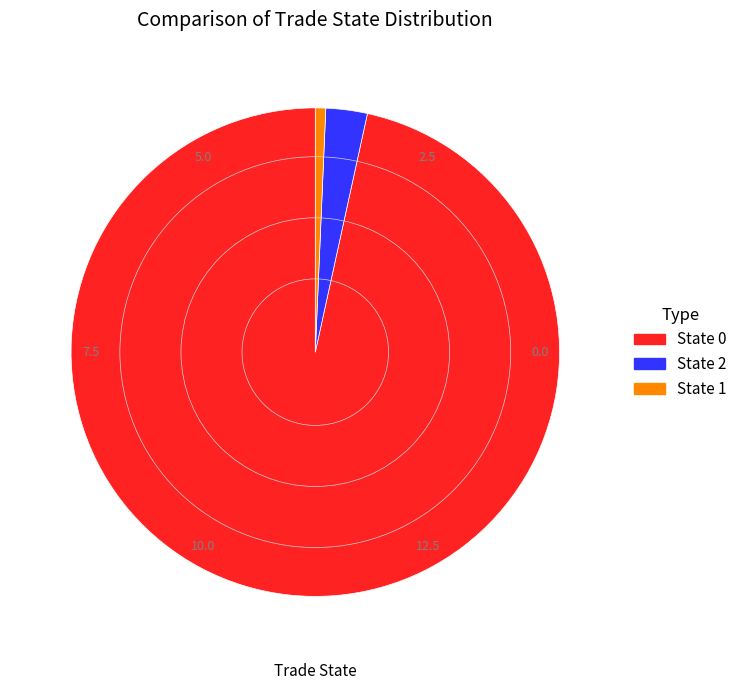

Is the sum of State 0 and State 2 greater than half?

Yes